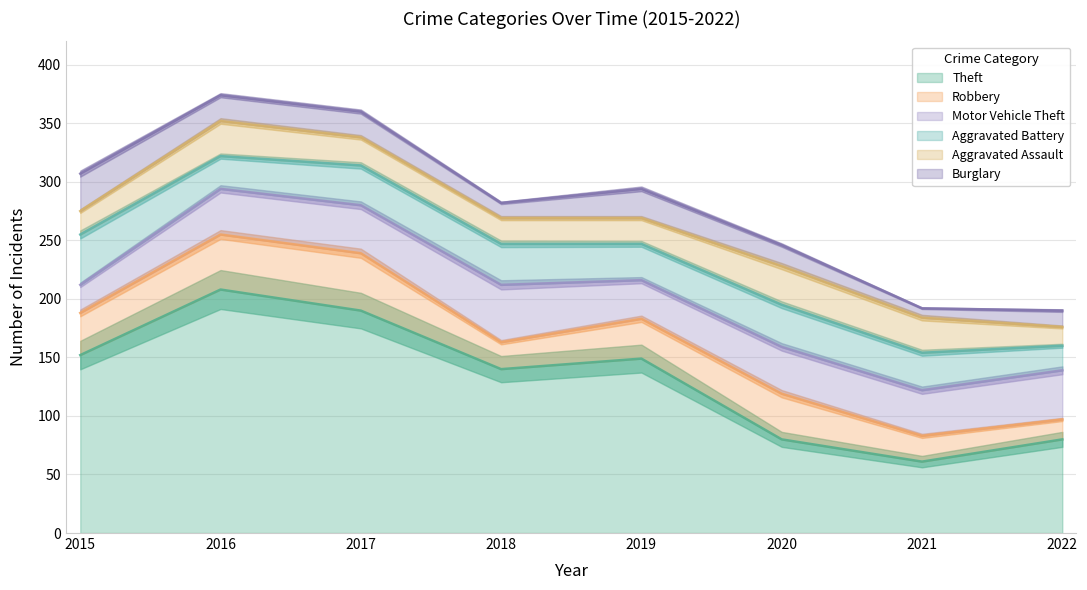

The value of Aggravated Assault at 2016 is 39. True or false?

False